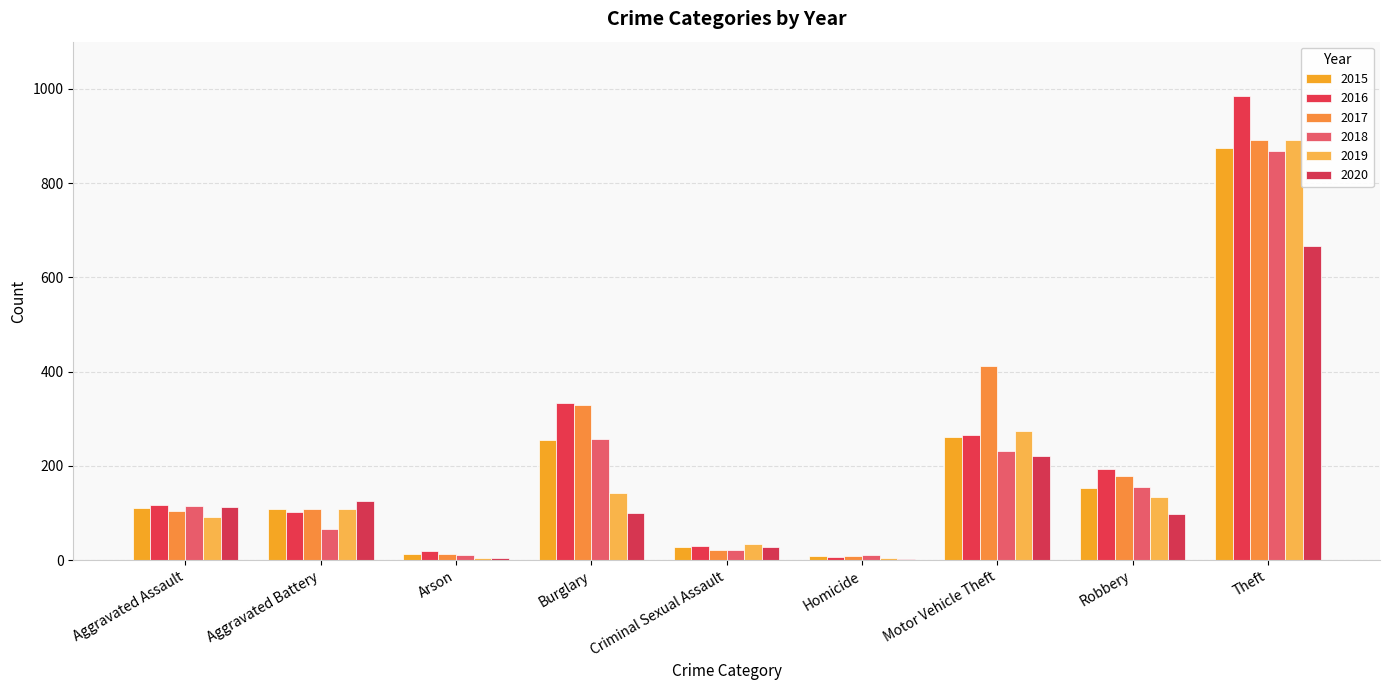

What is the spread (max minus min) of values at Arson?

16